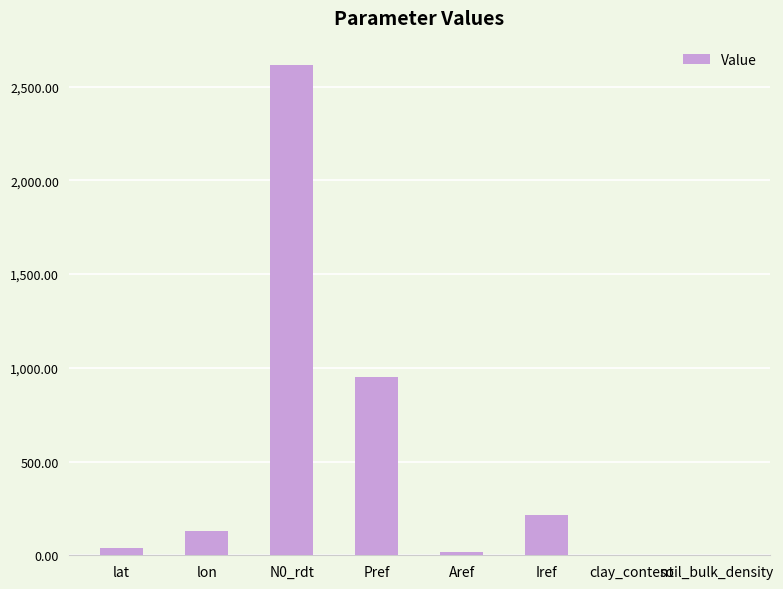

What is the sum of all values?

3968.2